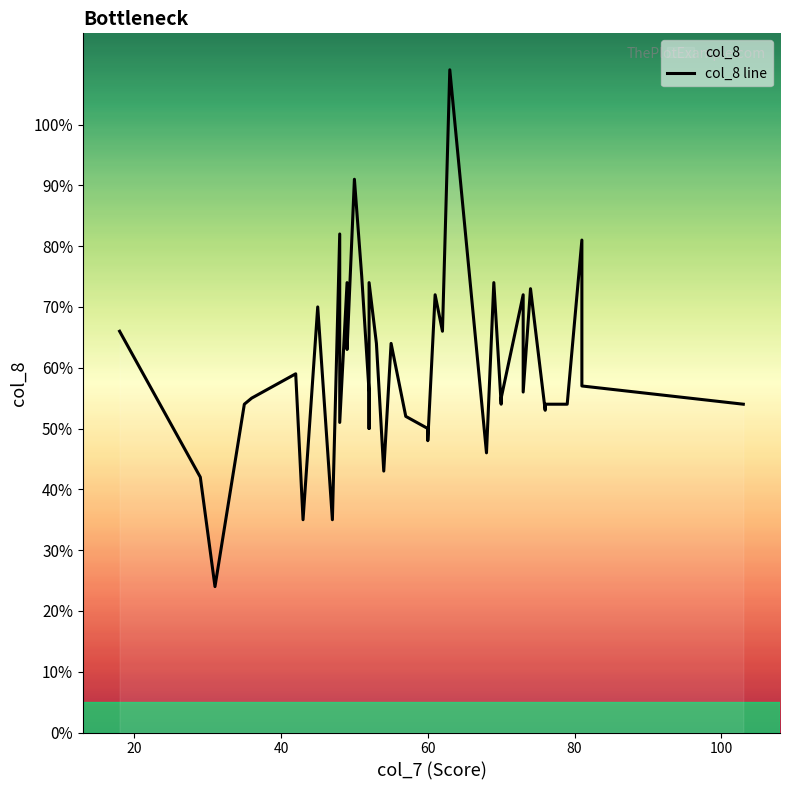

The value at 37 is 31. True or false?

False